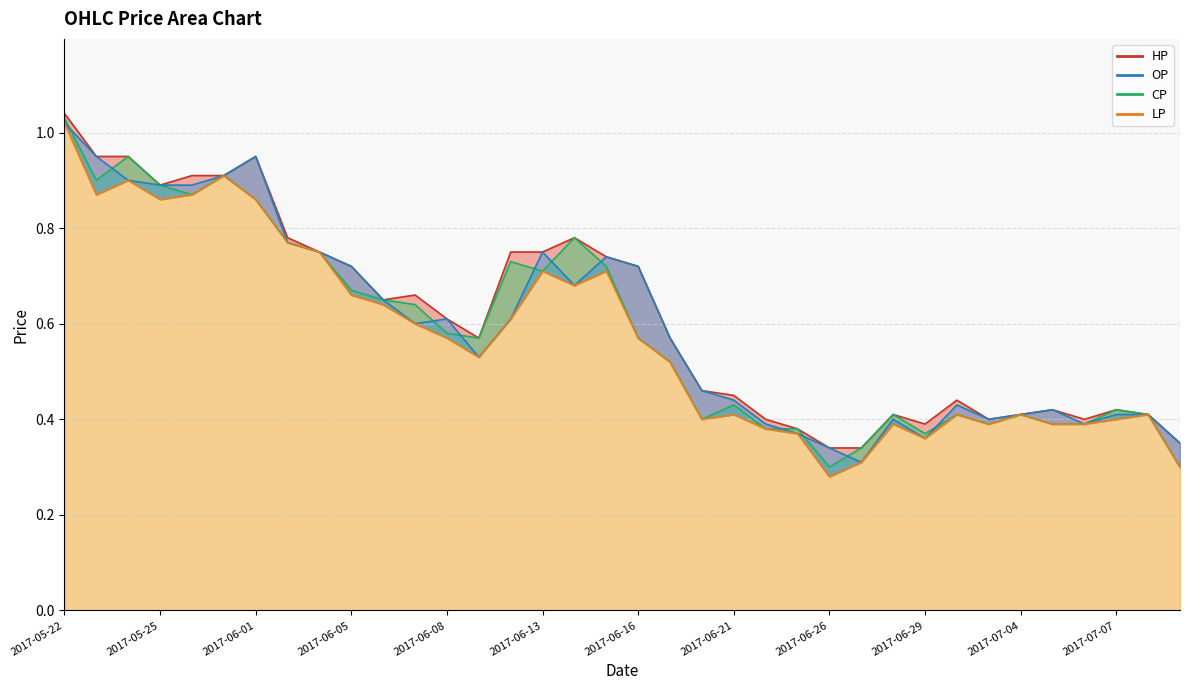

At which label does OP reach its minimum?

2017-06-27